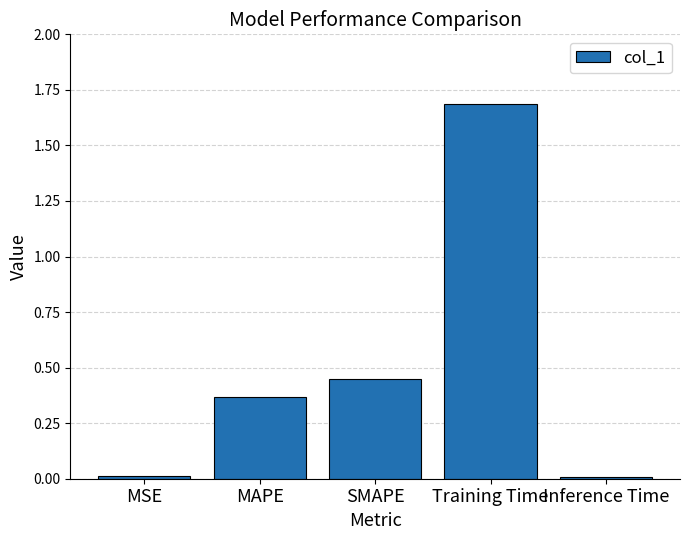

Between MAPE and Training Time, which is larger?

Training Time